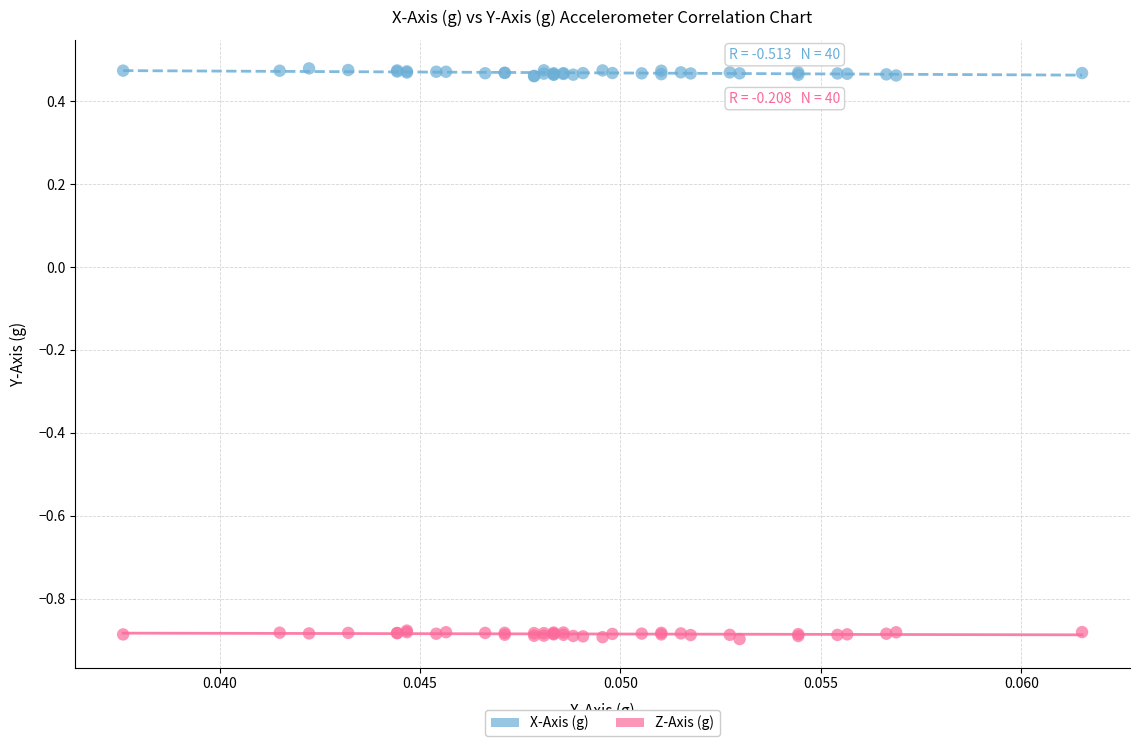

Which series reaches the minimum Y coordinate?

Z-Axis (g)